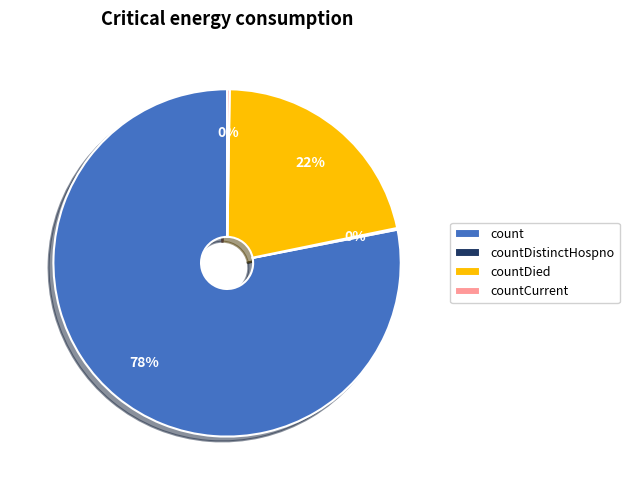

Do countDied and count together represent more than half of the pie?

Yes